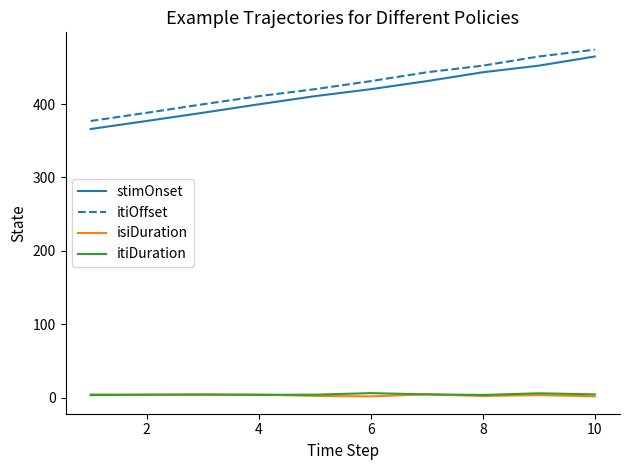

True or false: isiDuration and stimOnset cross at least once.

False